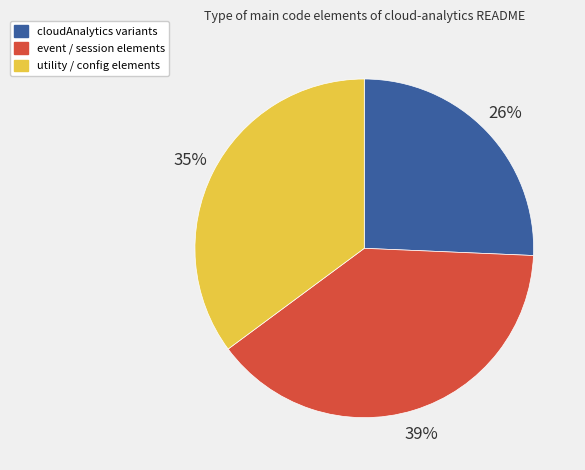

How many slices are in this pie chart?

3